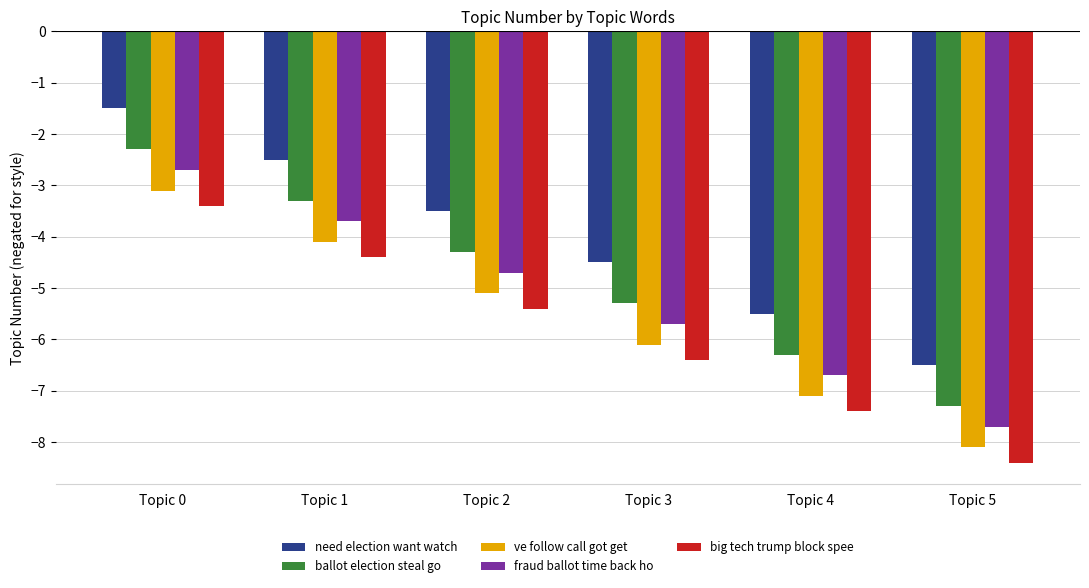

Which series has the largest total across all categories?

need election want watch